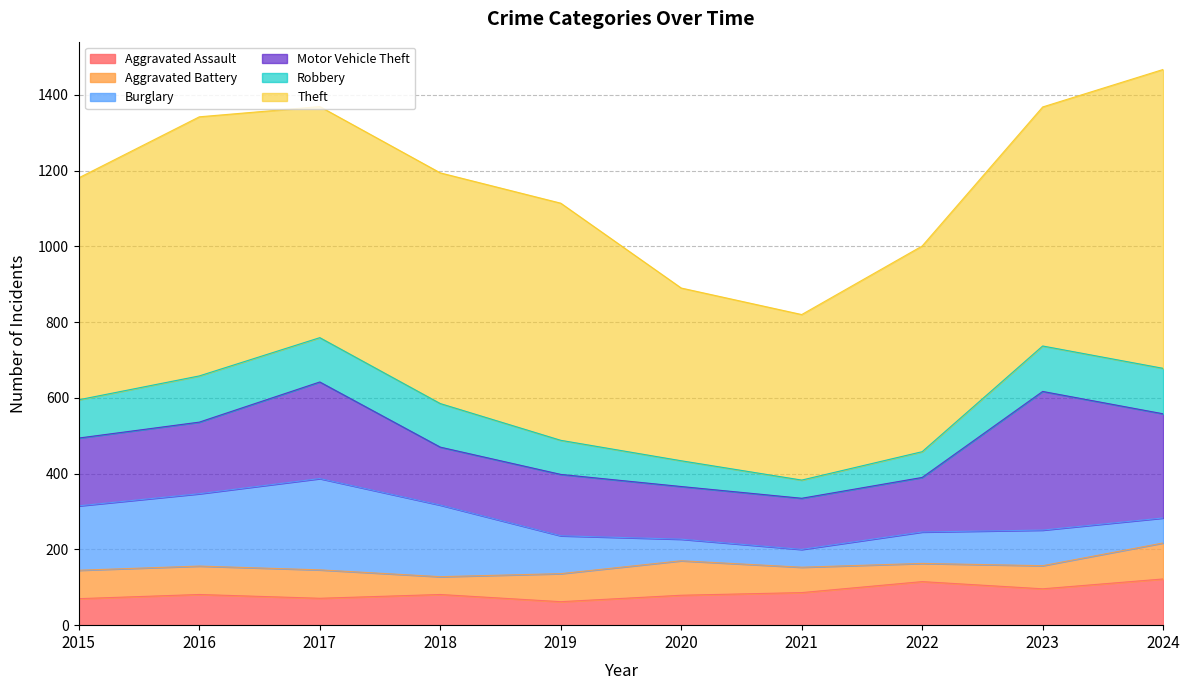

Between 2022 and 2019, which is larger?

2022